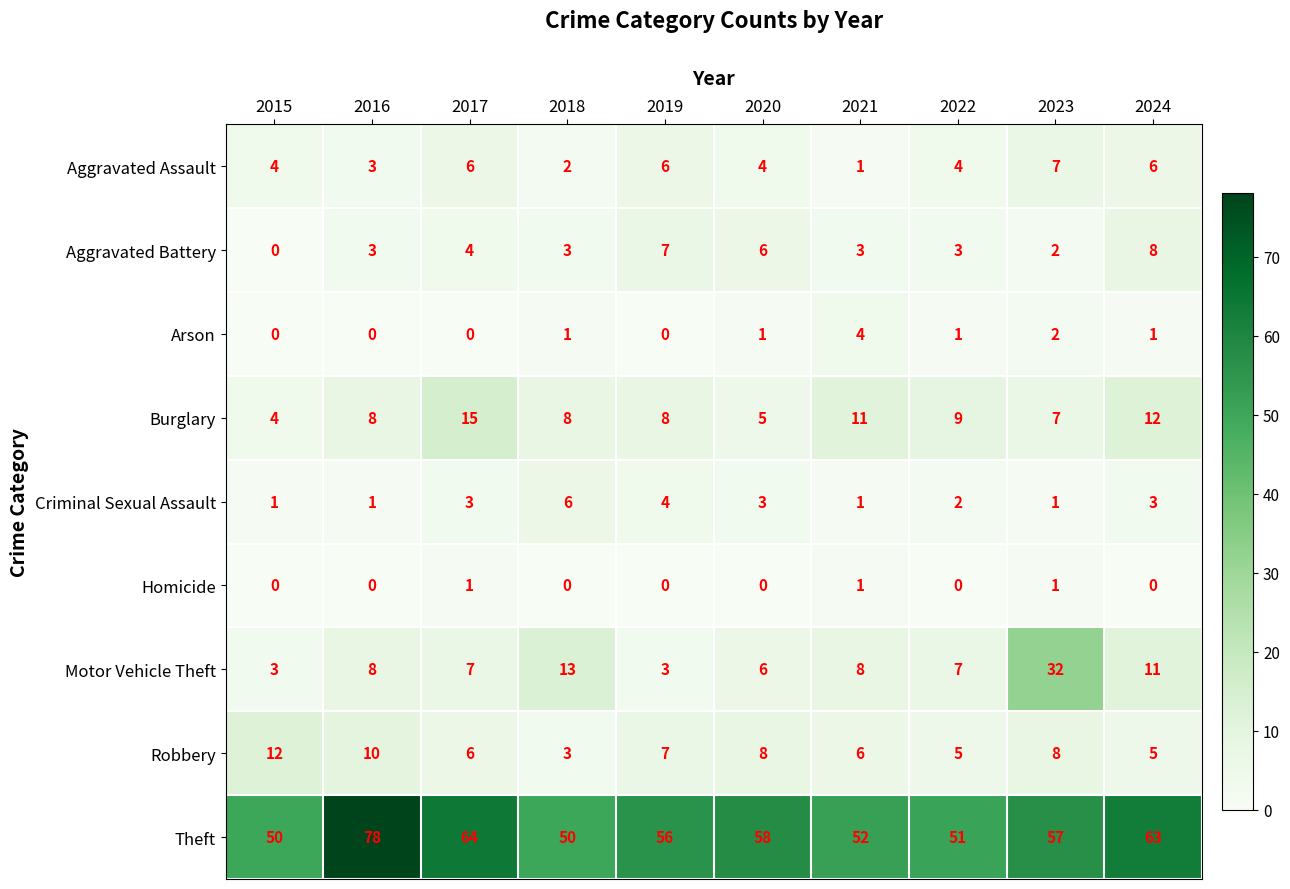

Which series has the largest range (max minus min)?

Motor Vehicle Theft